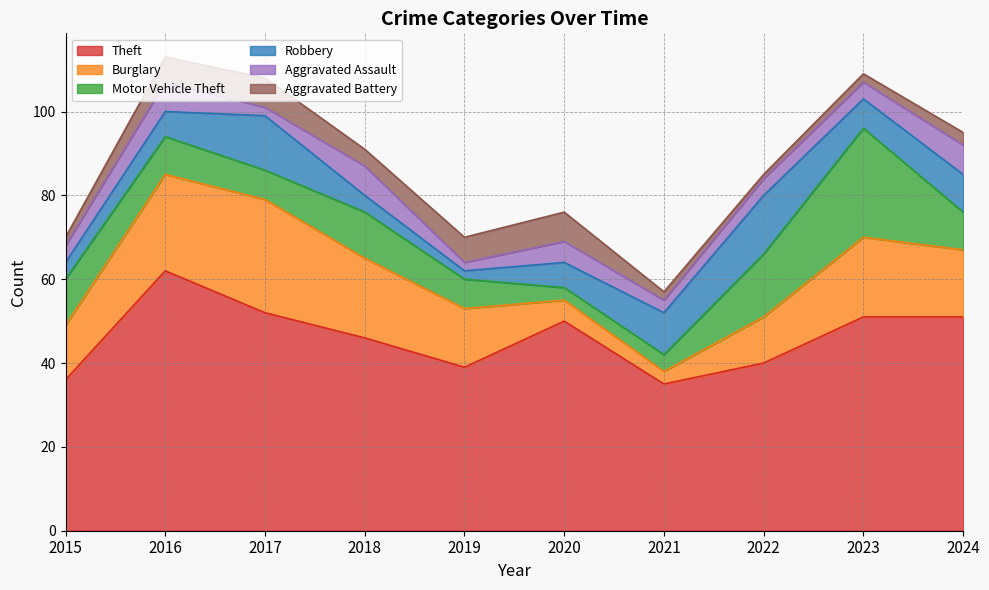

What is the difference between the Burglary values at 2016 and 2019?

9